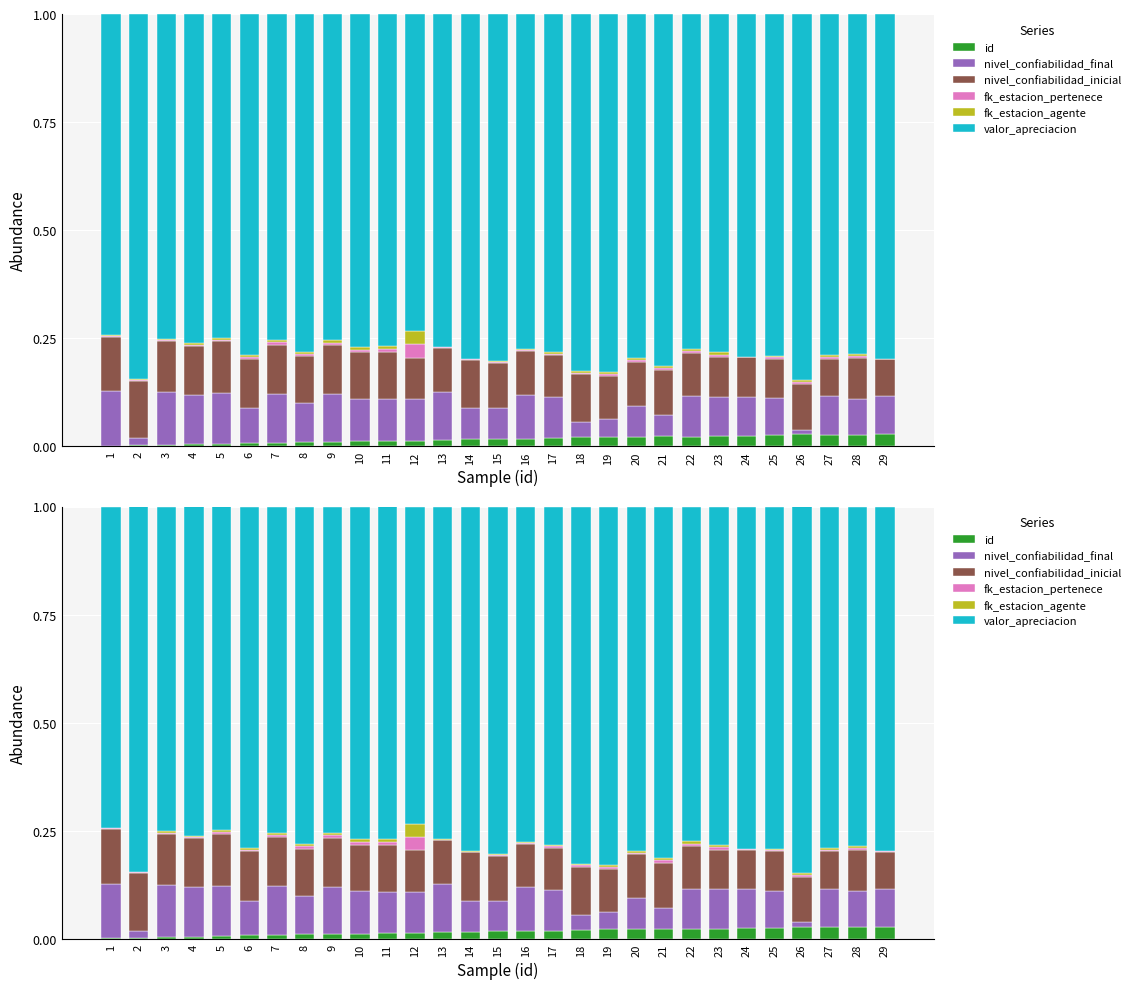

The value of id at 27 is 0.0. True or false?

False